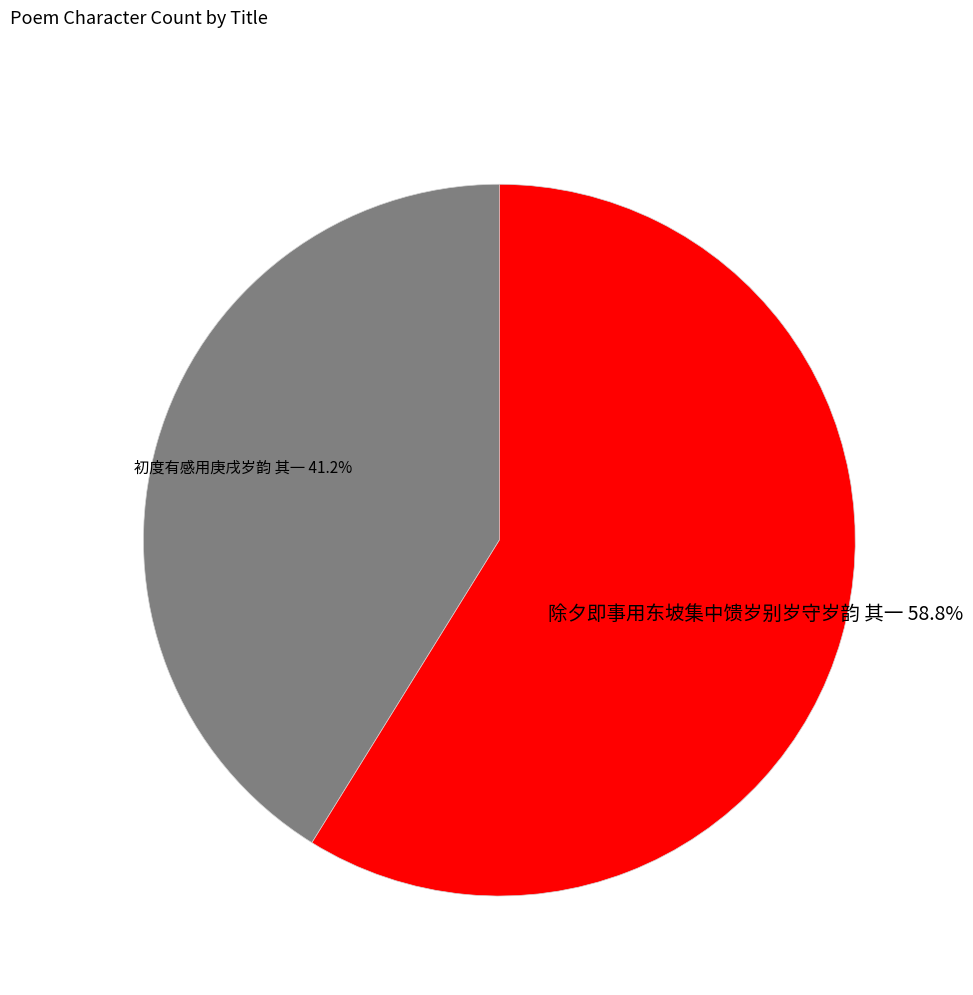

To the nearest percent, what portion does 初度有感用庚戌岁韵 其一 represent?

41%